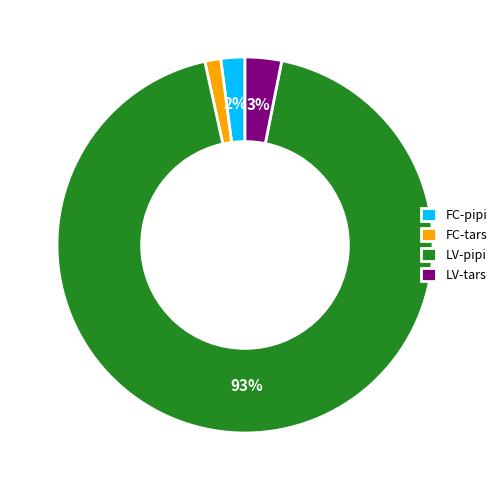

True or false: LV-pipi accounts for 93% of the total.

True